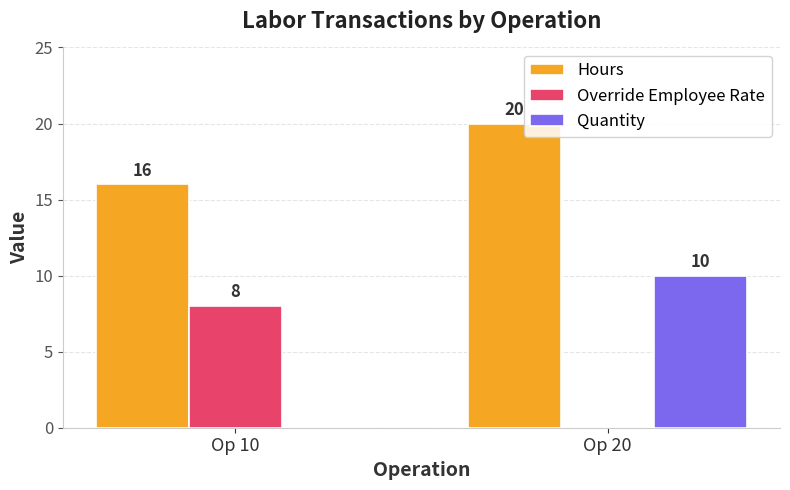

Is it true that Override Employee Rate equals 5 at Op 10?

False